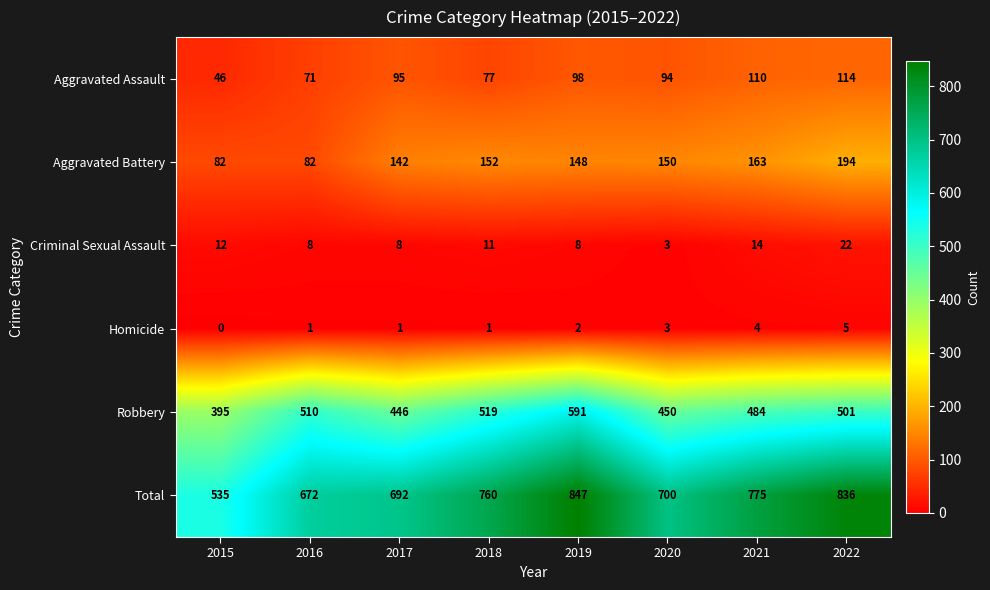

Rank the series by their maximum value, from lowest to highest.

Homicide, Criminal Sexual Assault, Aggravated Assault, Aggravated Battery, Robbery, Total